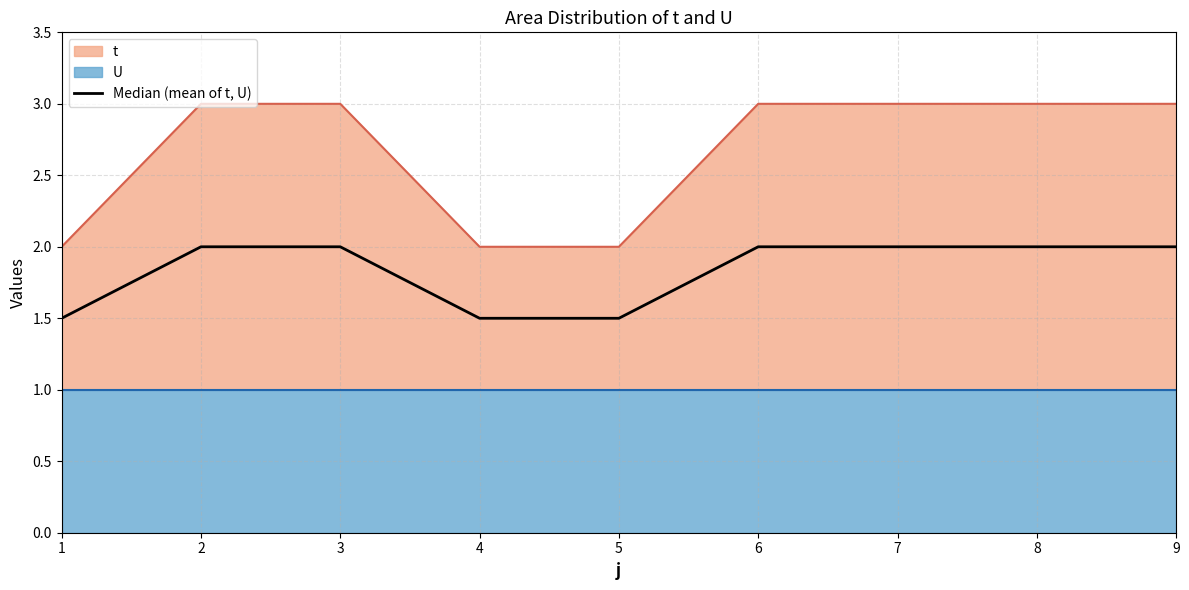

At which label is the value closest to 1?

1